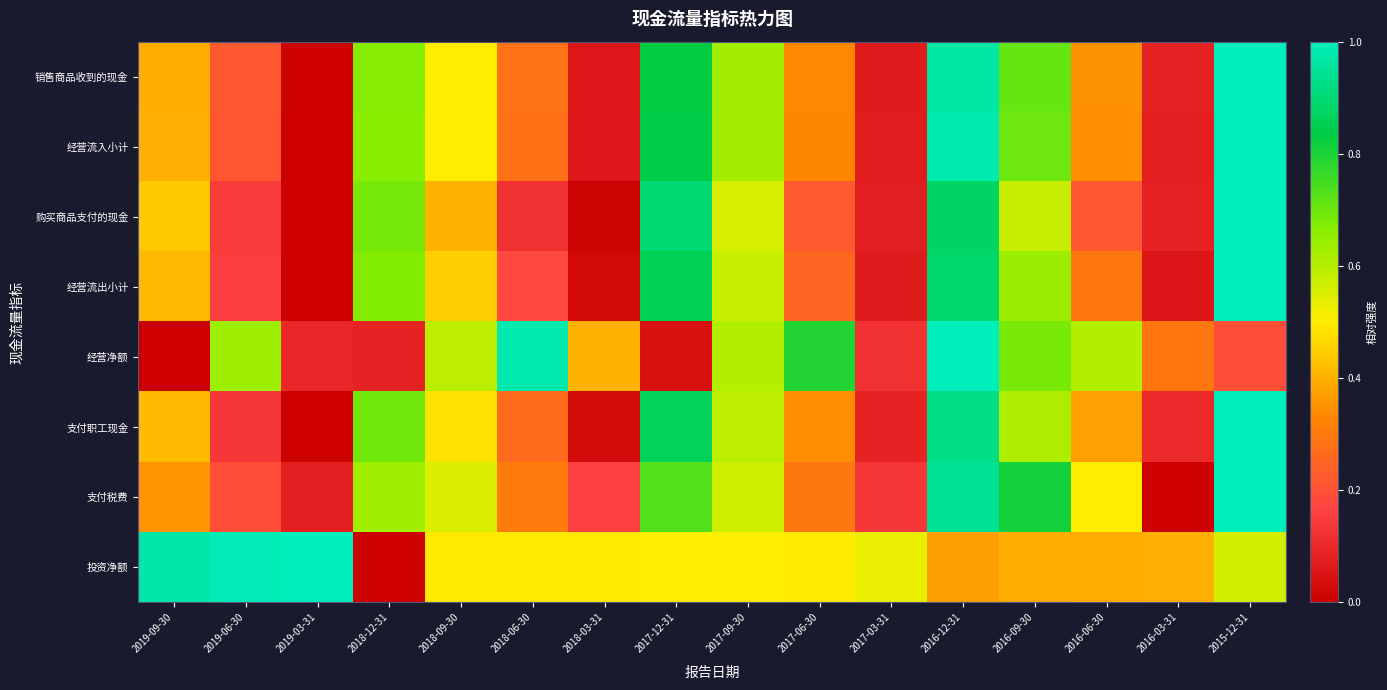

List the series in order of their peak value, highest first.

销售商品收到的现金, 经营流入小计, 购买商品支付的现金, 经营流出小计, 经营净额, 支付职工现金, 支付税费, 投资净额